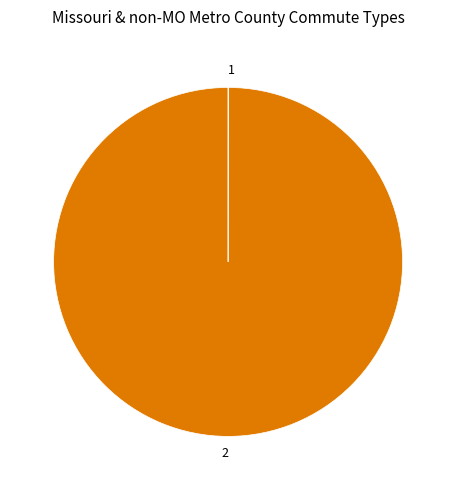

Which category has the biggest portion of the pie?

2